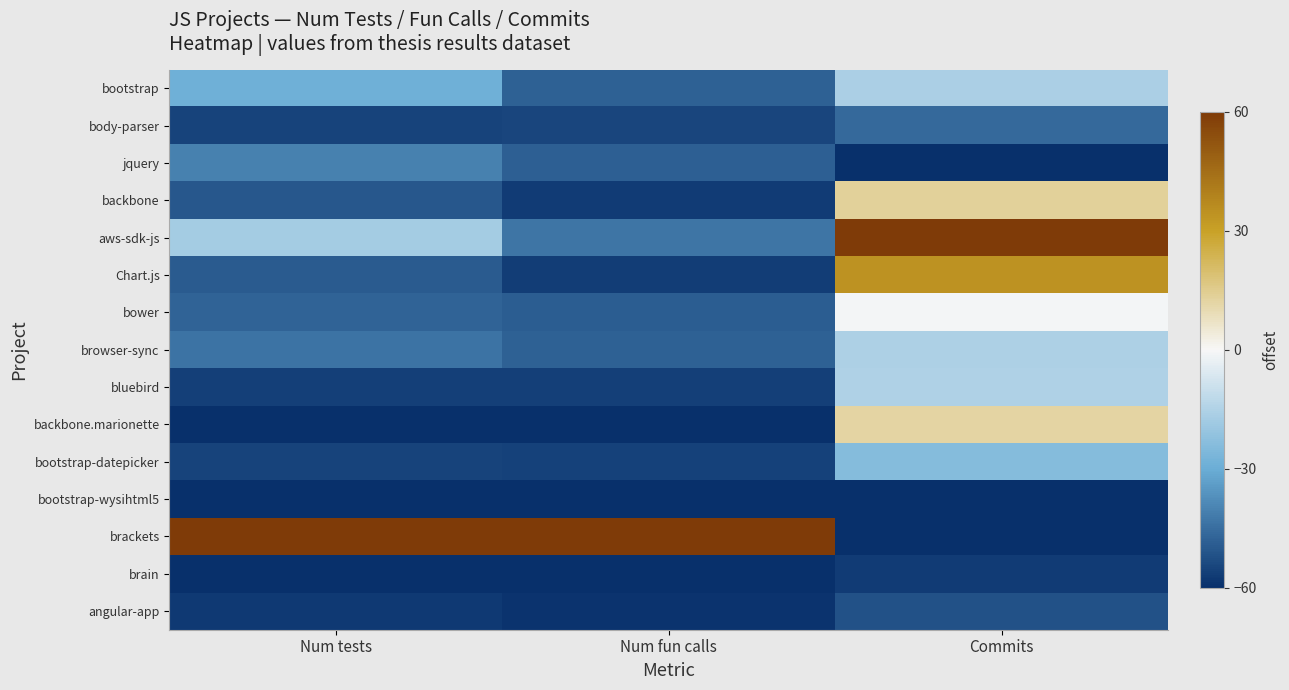

What is the greatest value displayed?

60.0